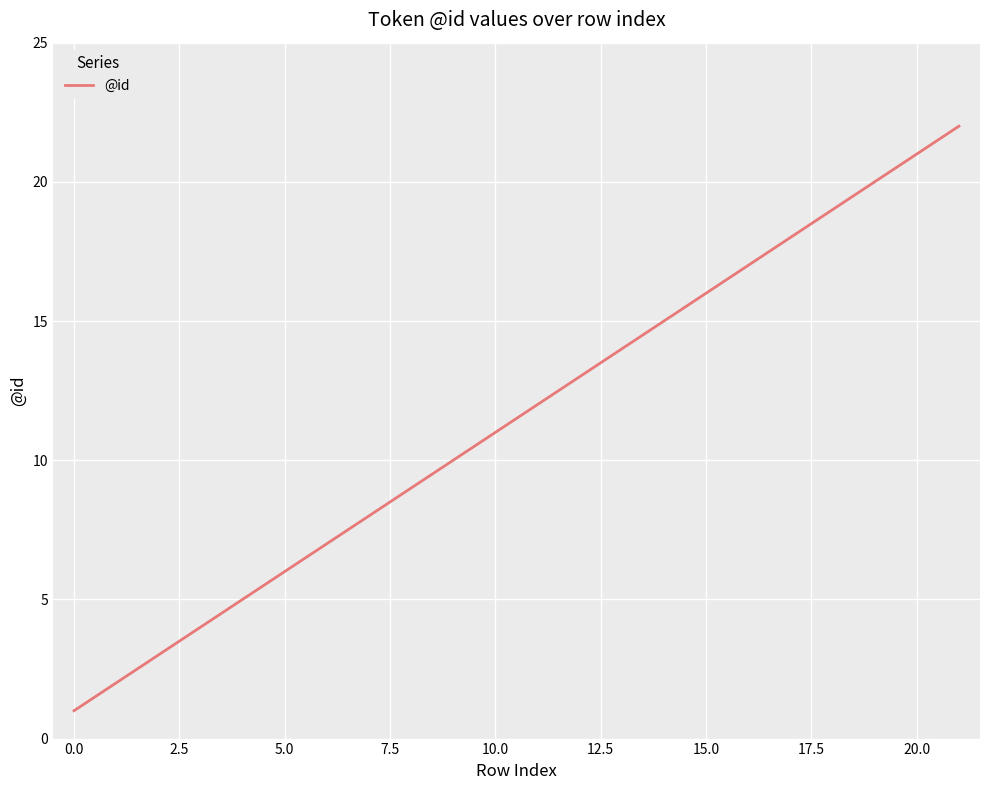

What is the difference between the maximum and minimum values?

21